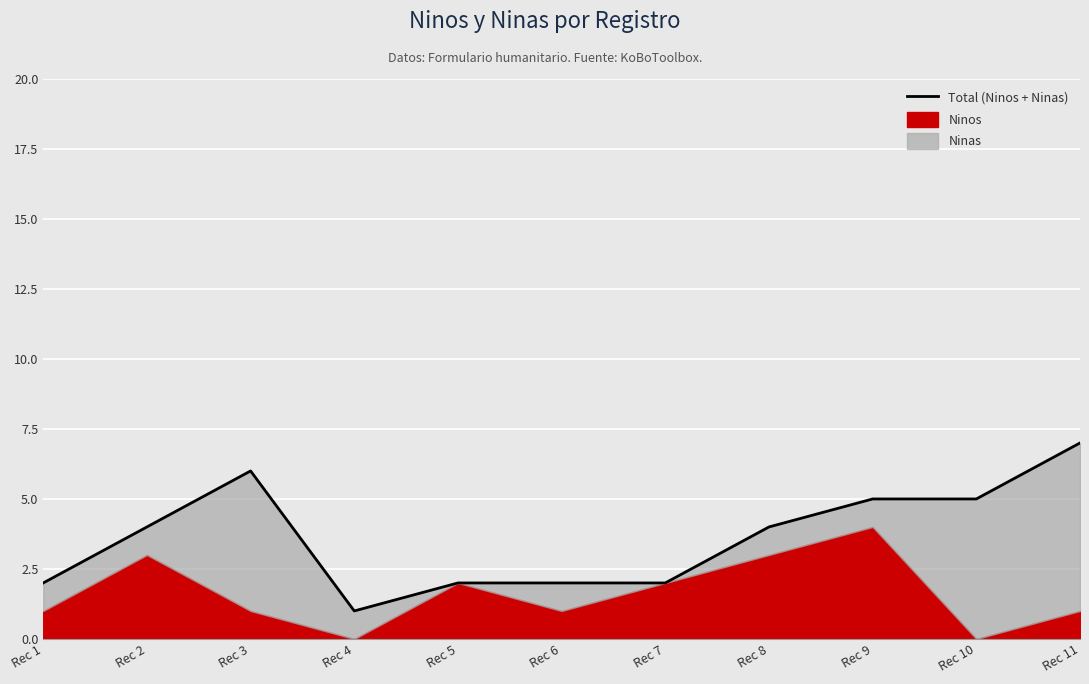

How many data points does each series have?

11